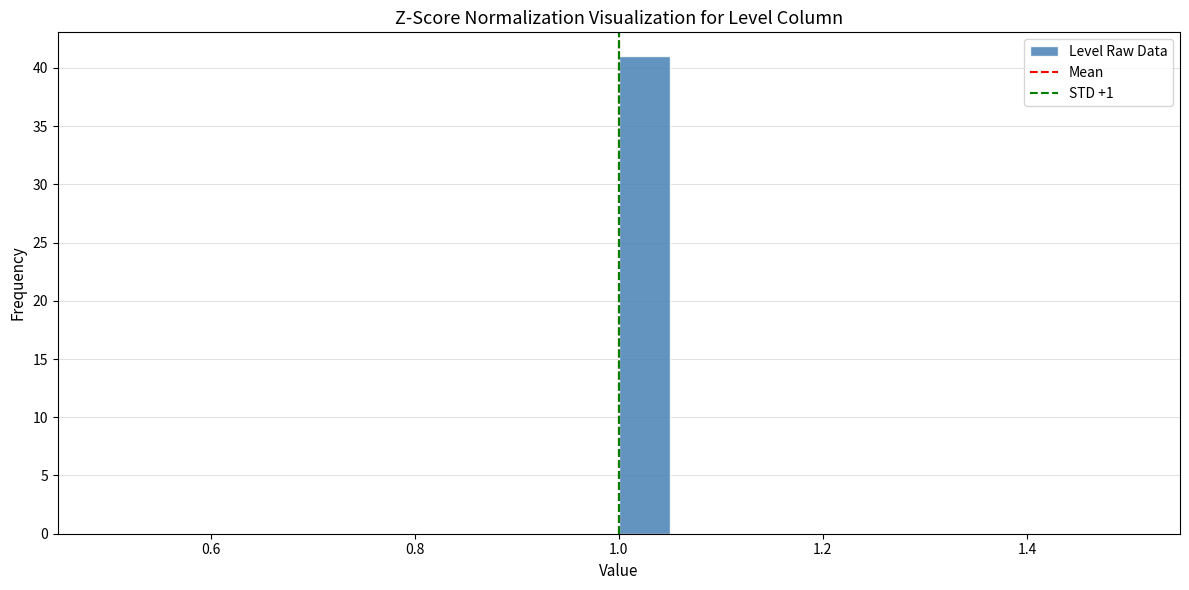

Read against the x-axis, roughly where is the centre of the tallest bar?

1.02